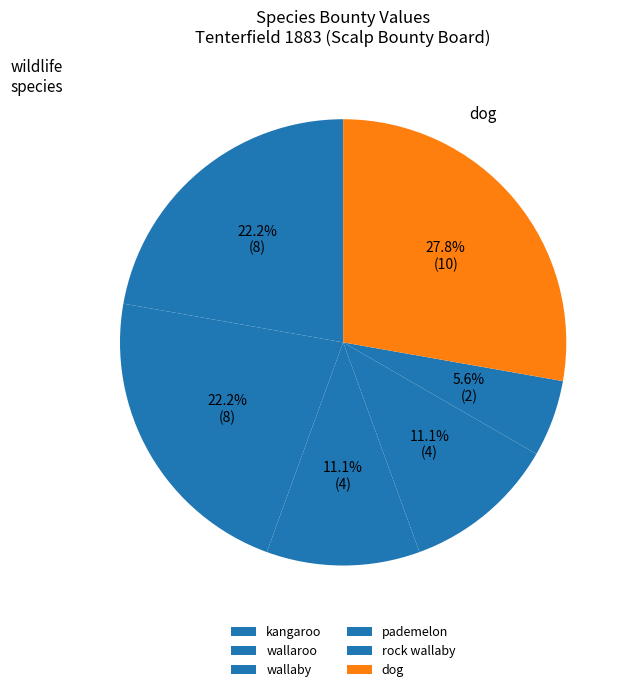

Approximately how many times larger is the value at rock wallaby compared to wallaroo?

0.2